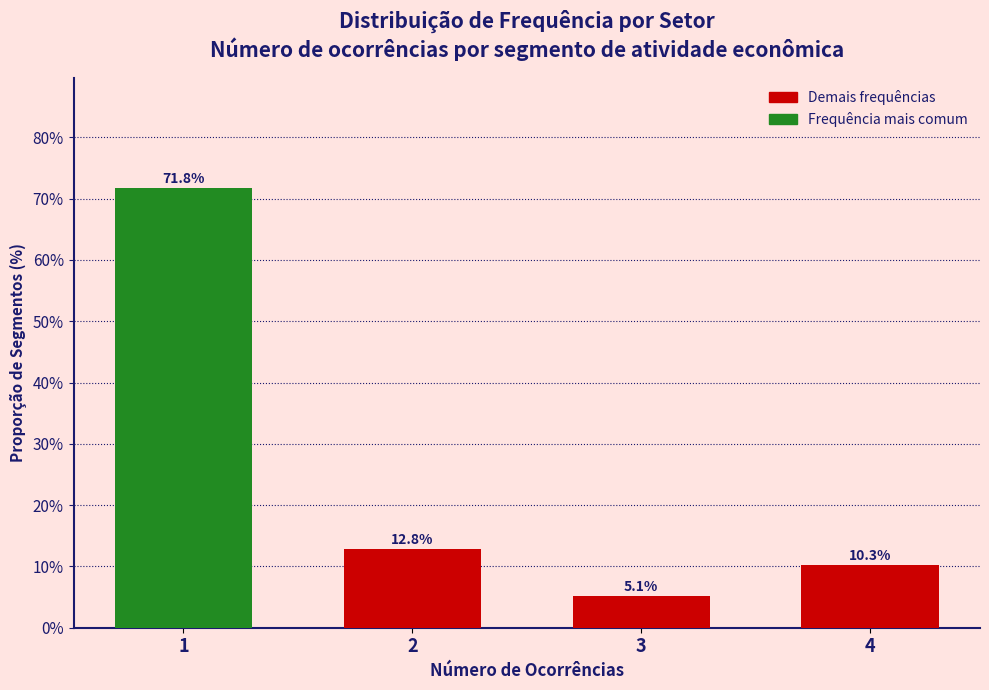

Reading left to right, transcribe all the data shown in this chart.

1=71.8	2=12.8	3=5.1	4=10.3